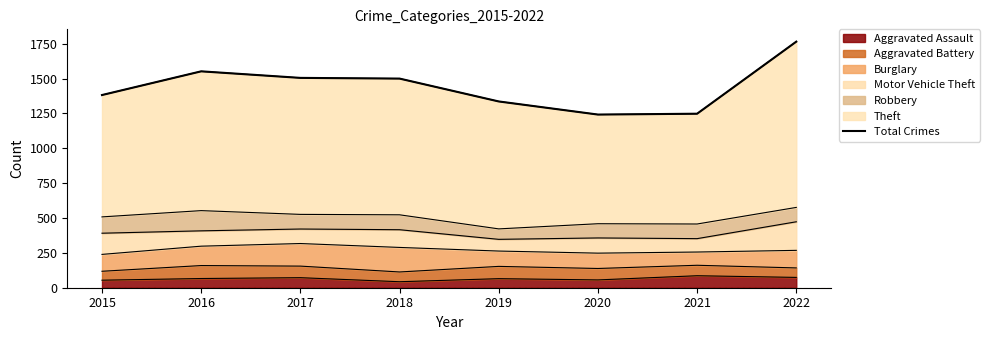

How many points are lower than both their immediate neighbors (excluding endpoints)?

1